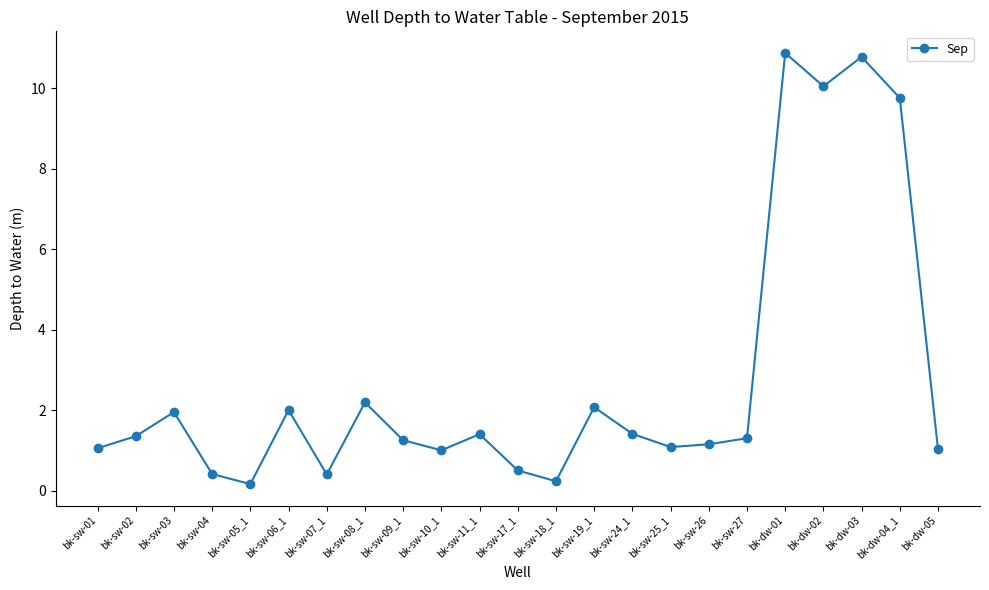

What is the maximum value shown in the chart?

10.9